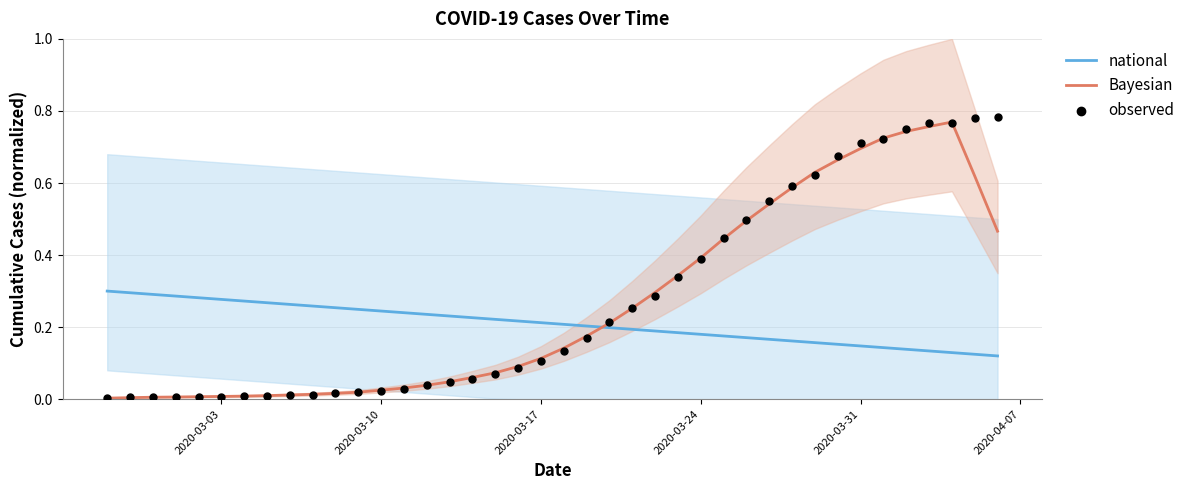

True or false: Bayesian and national intersect in this chart.

True